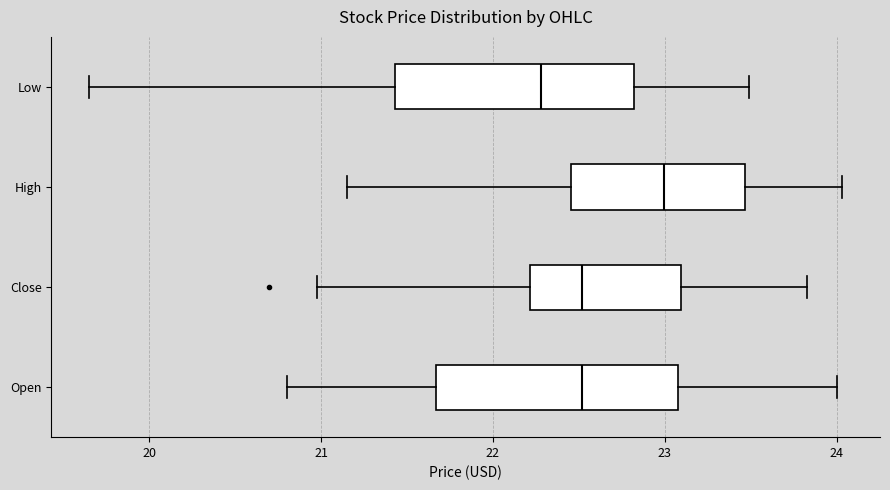

Where does the right whisker of the box for Low end on the x-axis? The values are not printed on the chart, so give them approximately, as read against the axis.

23.5